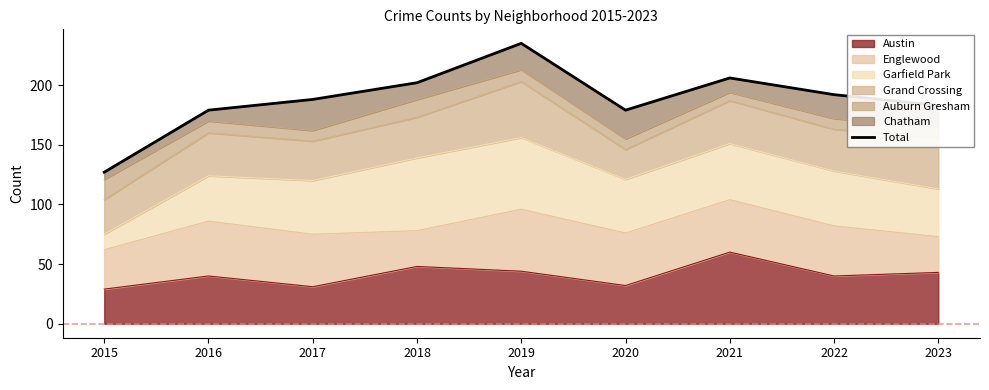

The value at 2020 is 48. True or false?

False